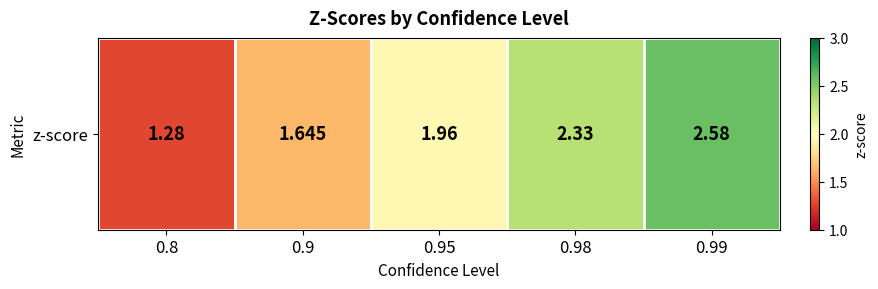

Reading left to right, what are all the values shown in this chart?

1.3	1.6	2.0	2.3	2.6